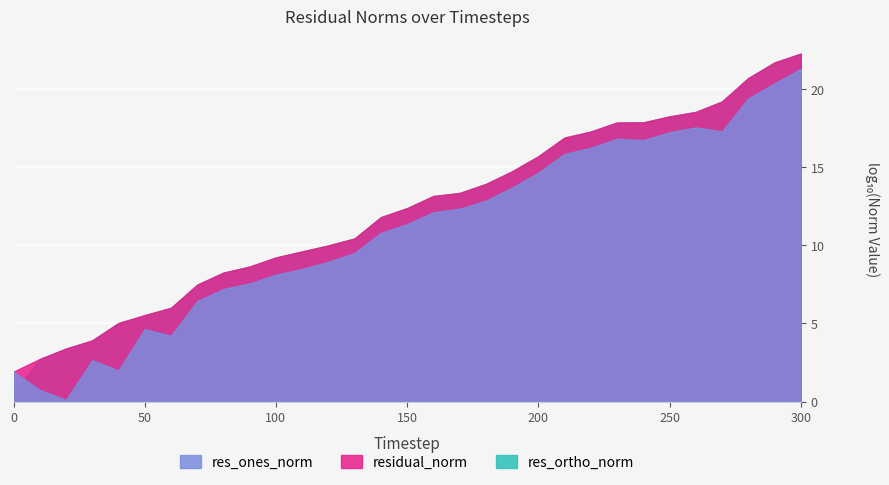

At which category is the sum across all series the highest?

300